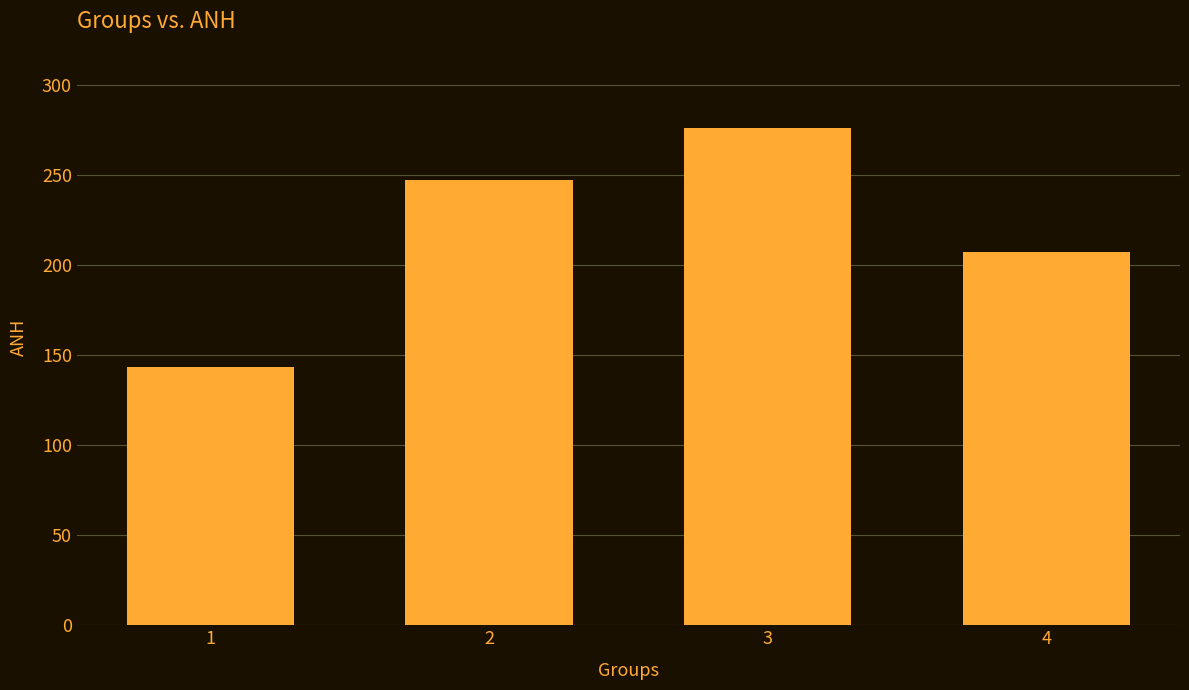

At which label does the data first exceed 247?

2